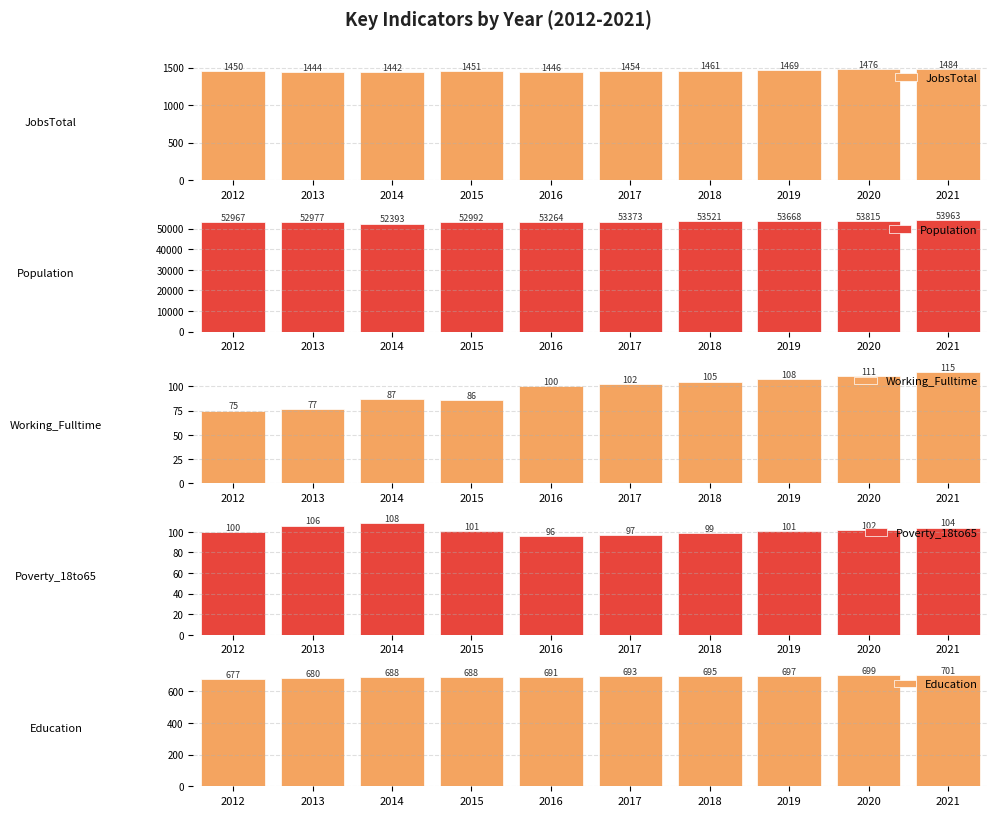

What is the value of the Working_Fulltime bar at the 8th from the left?

108